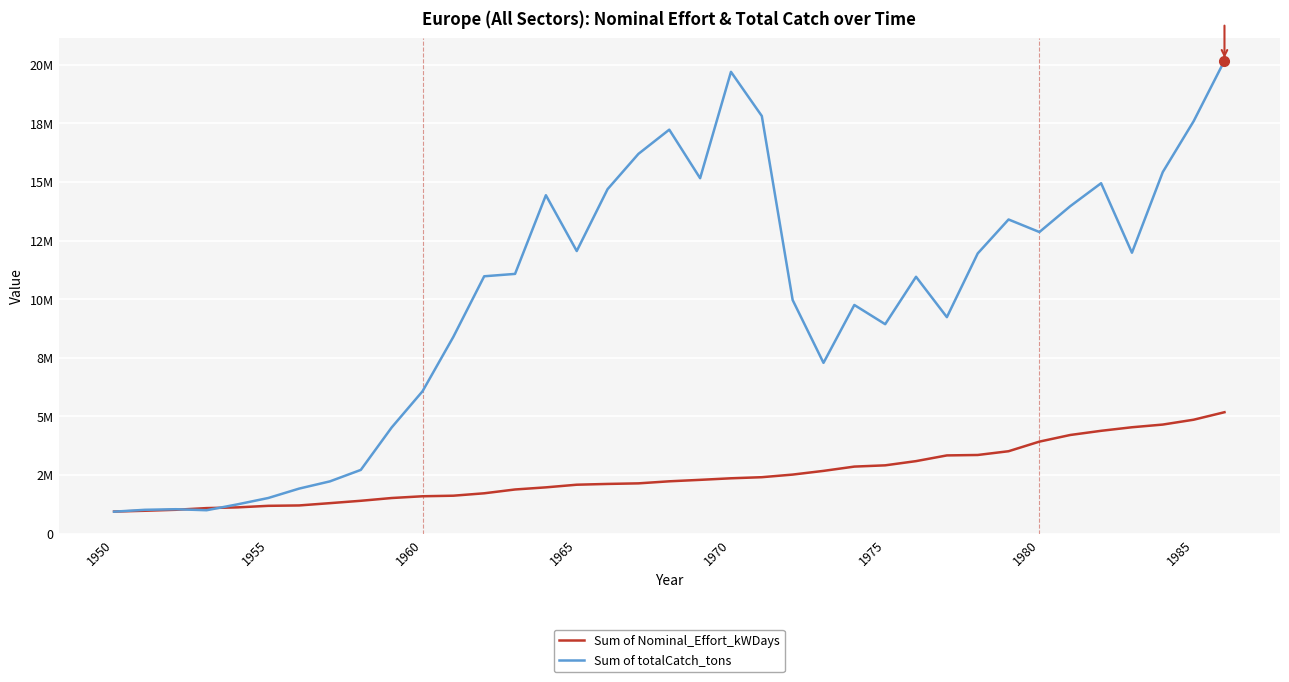

Rank the series by their average value, from lowest to highest.

Sum of Nominal_Effort_kWDays, Sum of totalCatch_tons